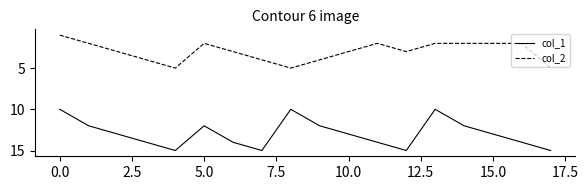

What is the greatest value displayed?

15